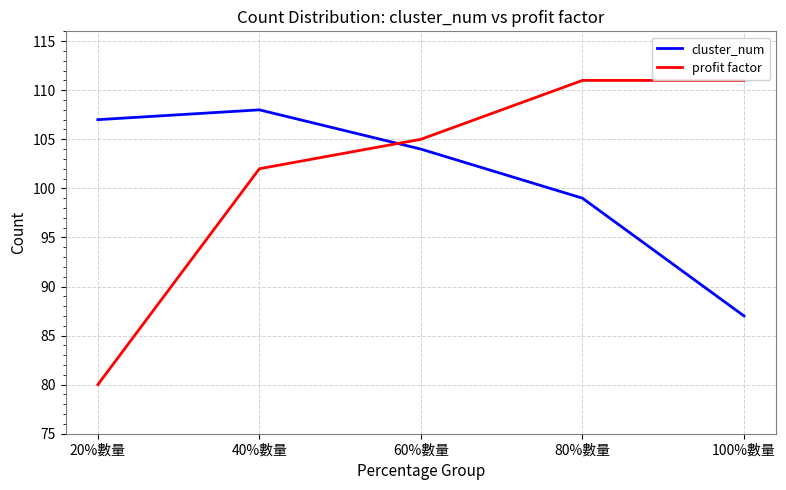

True or false: profit factor has more than 1 points higher than both neighbors.

False